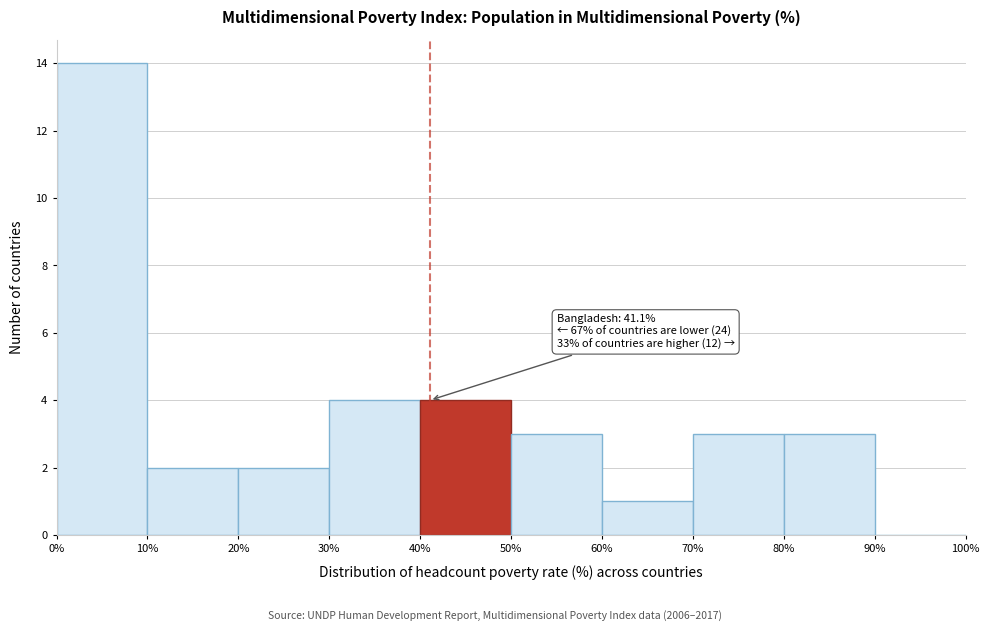

Over which range of the x-axis is the bar tallest?

0% to 10%